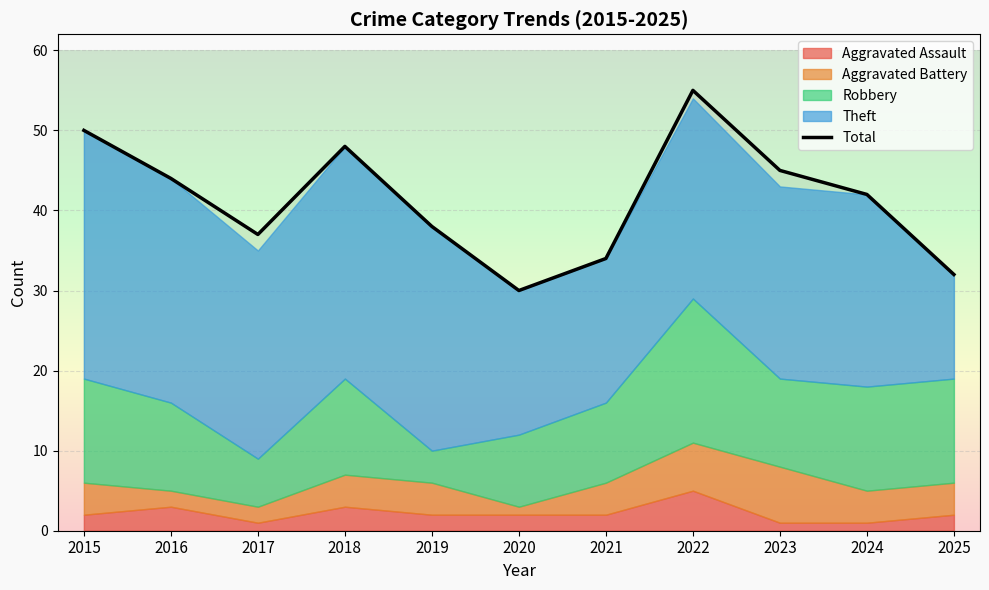

What is the minimum value for Total?

30